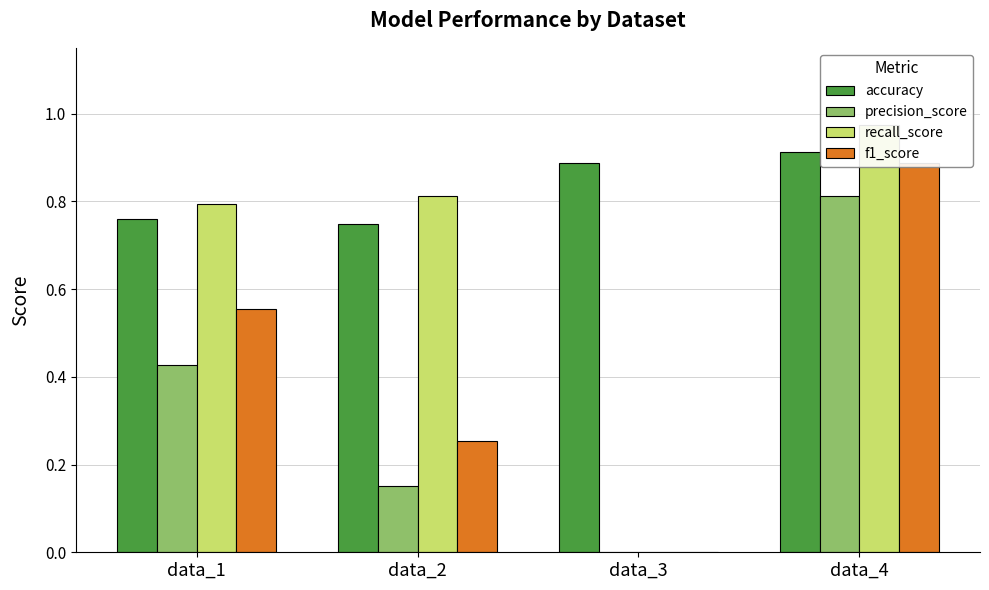

List the labels in order of precision_score value, largest first.

data_4, data_1, data_2, data_3